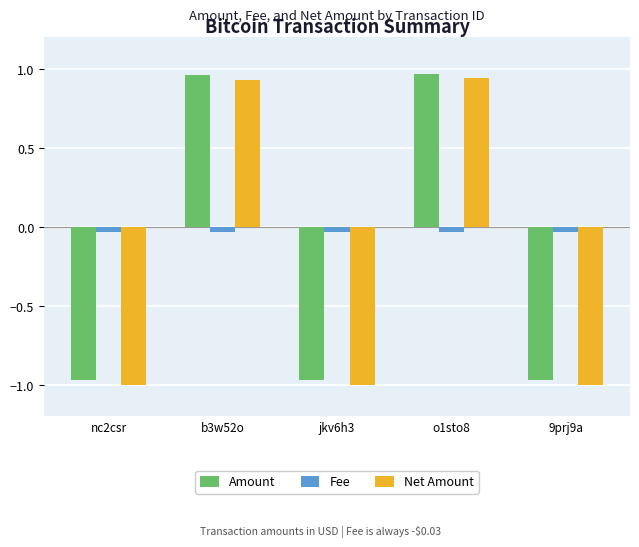

Which series has the largest total across all categories?

Fee